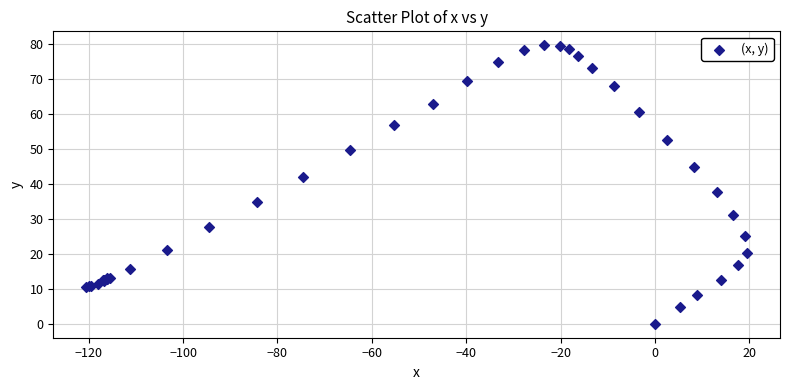

What Y value in the scatter plot is closest to 39?

37.6